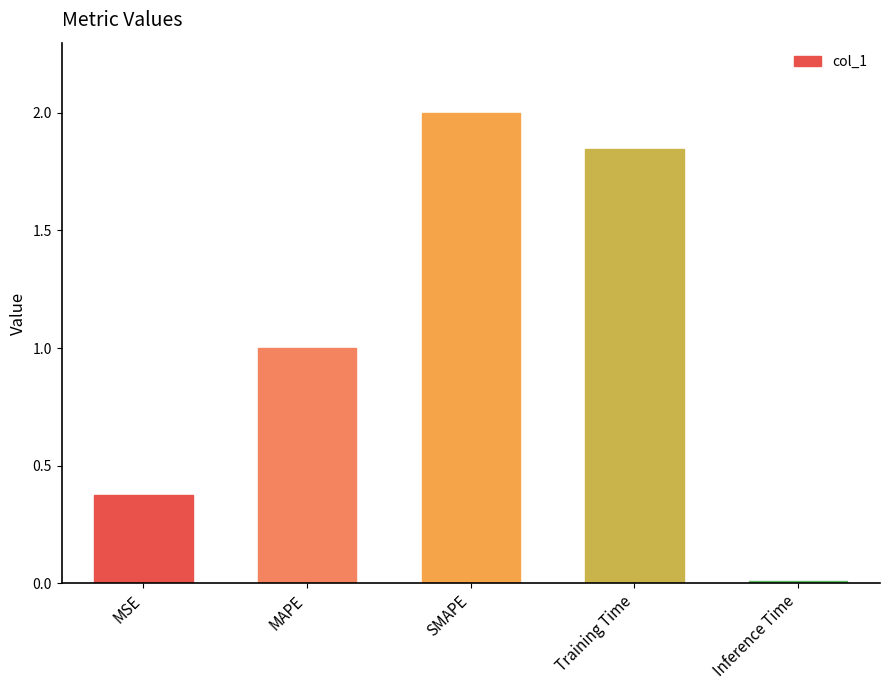

What is the average value?

1.0